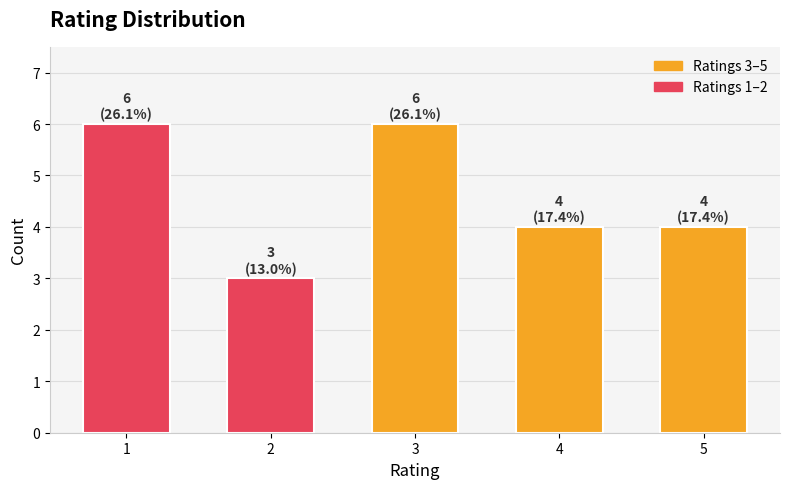

What is the smallest value displayed?

3